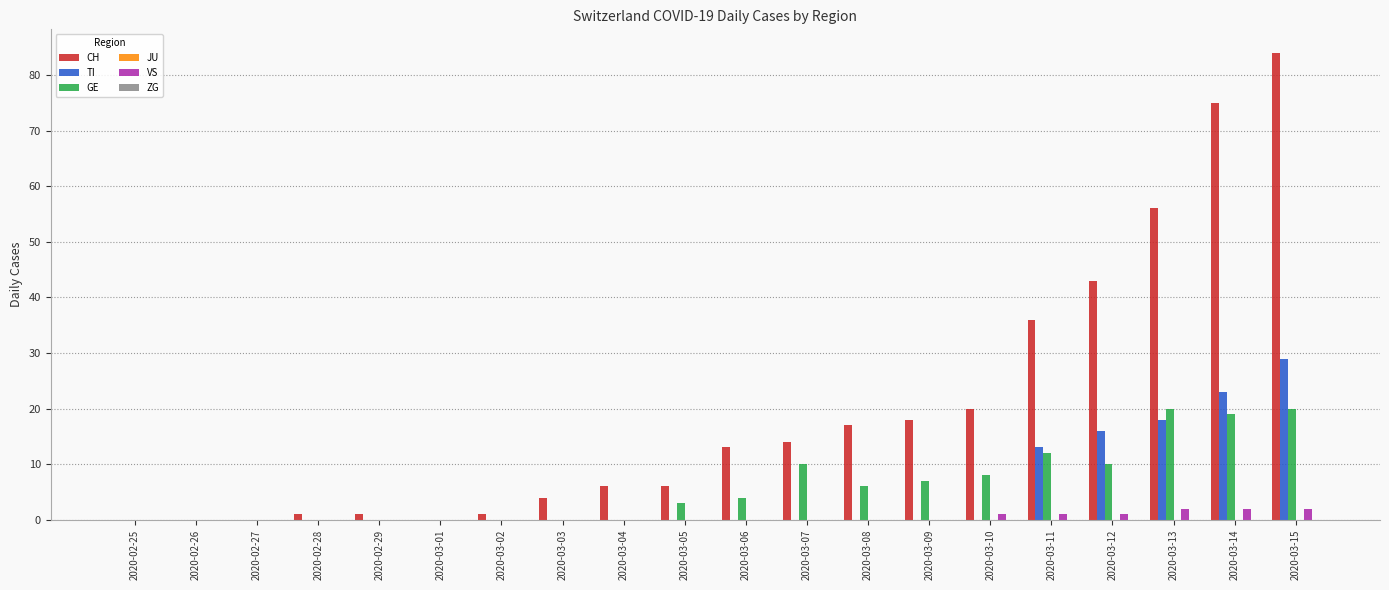

What is the sum of all VS values?

9